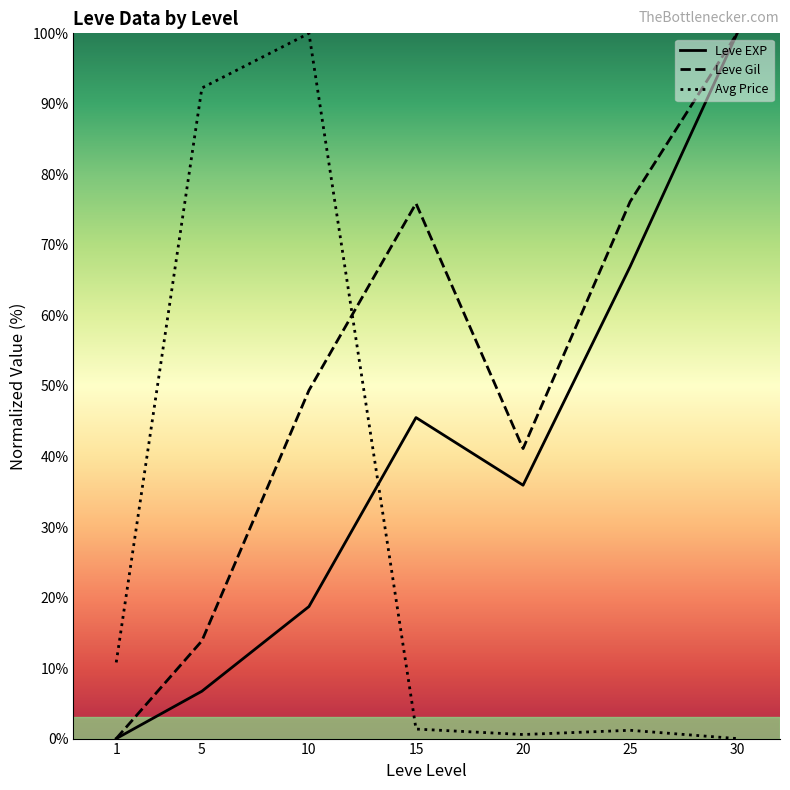

What is the value of the Avg Price point at the 2nd from the left?

92.3